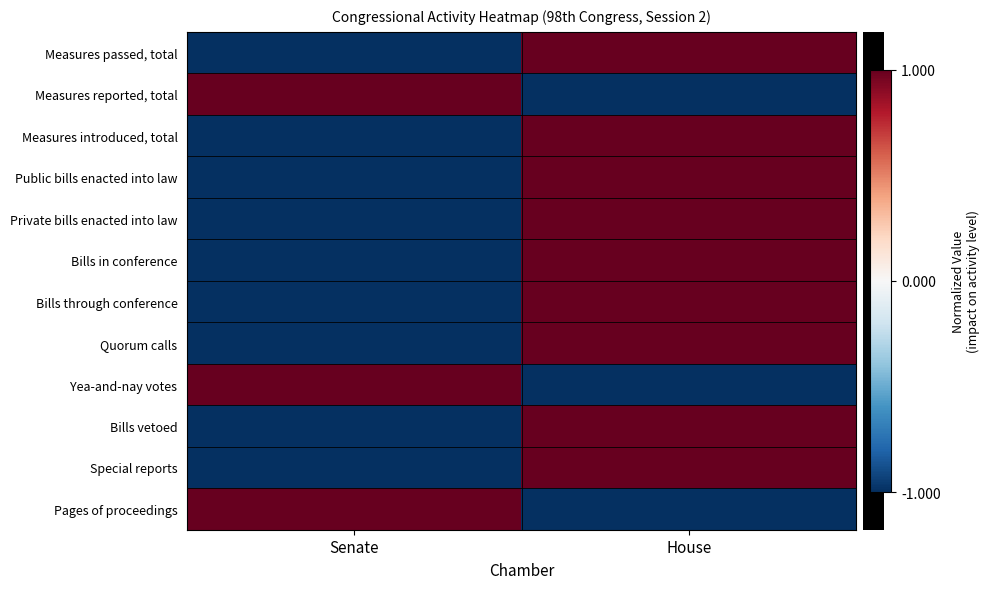

How many categories are shown in the chart?

2